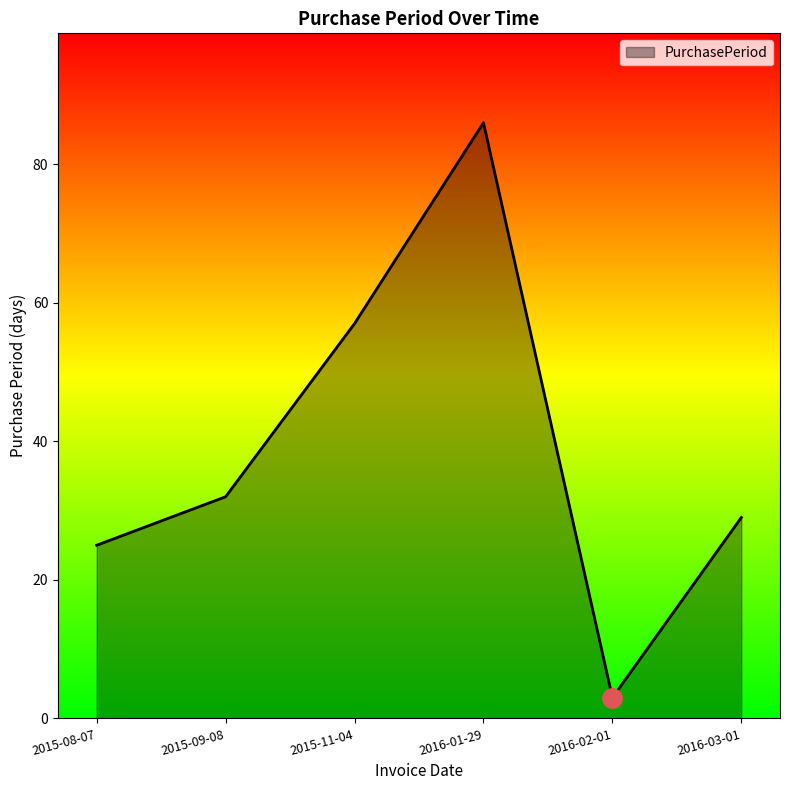

What is the difference between the maximum and minimum values?

83